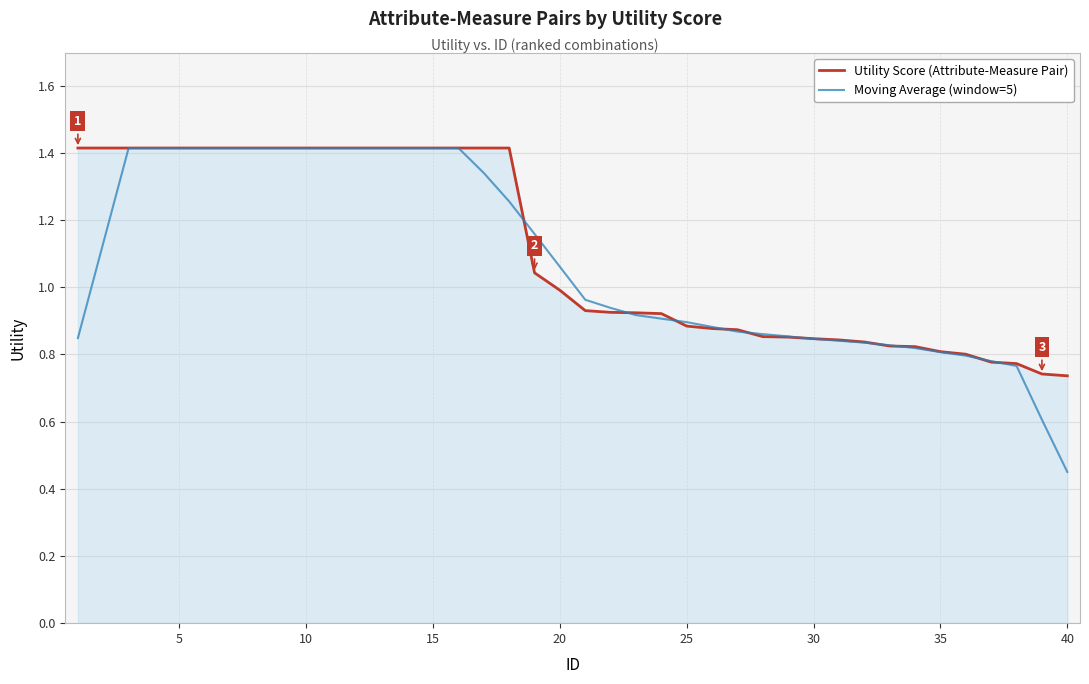

Which series has the largest range (max minus min)?

Moving Average (window=5)